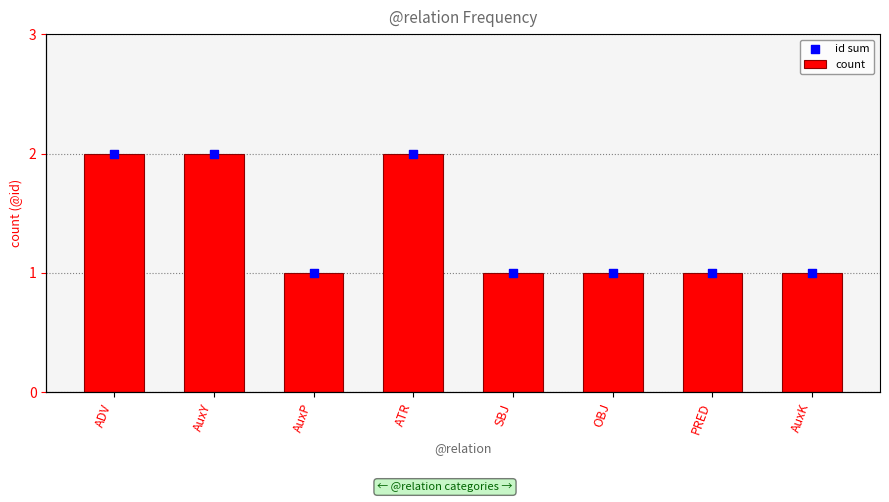

At which category is the sum across all series the highest?

ADV